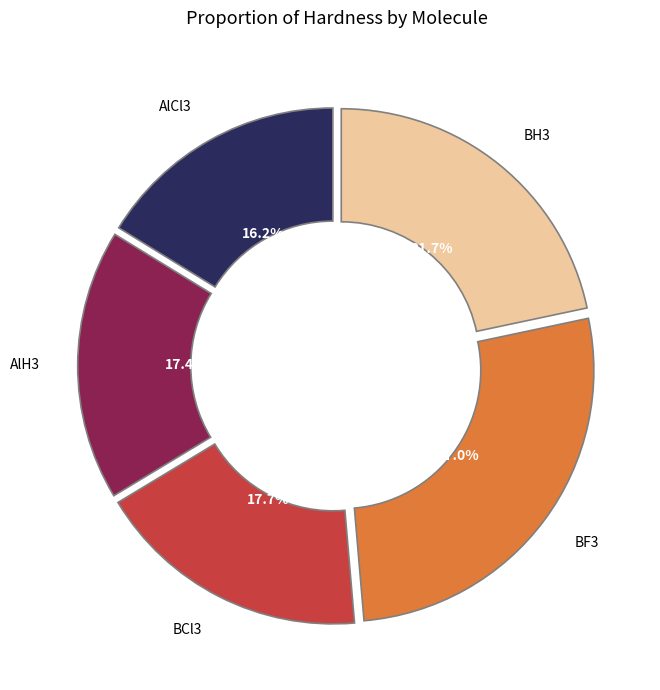

Does AlH3 account for over 50% of the chart?

No